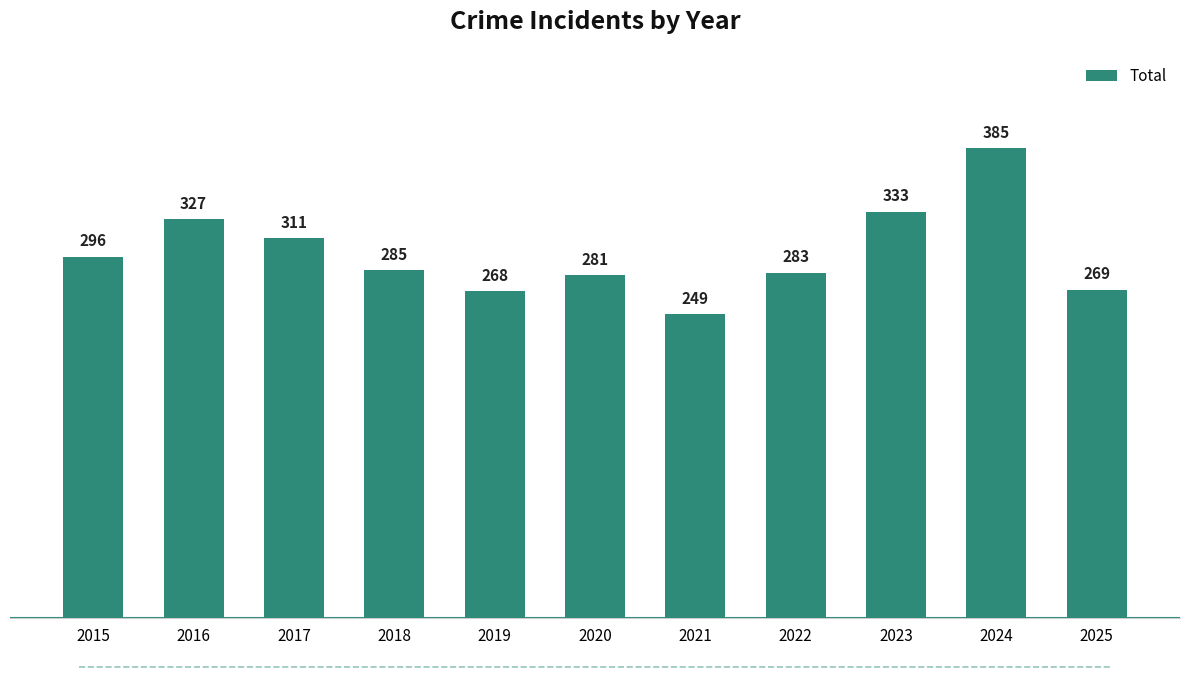

Approximately how many times larger is the value at 2020 compared to 2018?

1.0